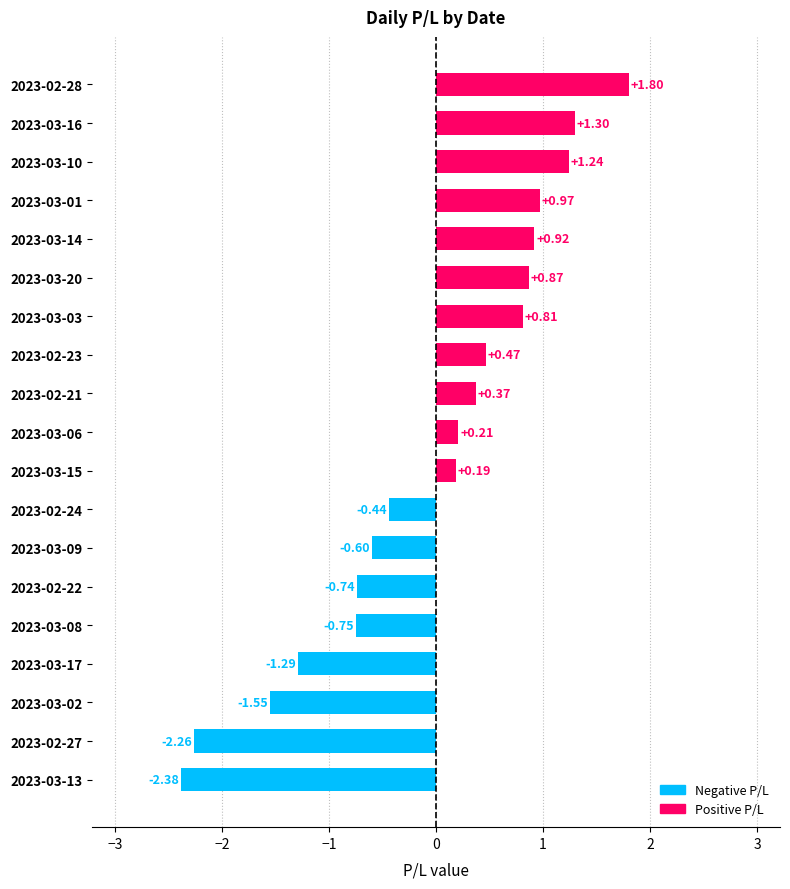

List the labels in order of value, smallest first.

2023-03-13, 2023-02-27, 2023-03-02, 2023-03-17, 2023-03-08, 2023-02-22, 2023-03-09, 2023-02-24, 2023-03-15, 2023-03-06, 2023-02-21, 2023-02-23, 2023-03-03, 2023-03-20, 2023-03-14, 2023-03-01, 2023-03-10, 2023-03-16, 2023-02-28